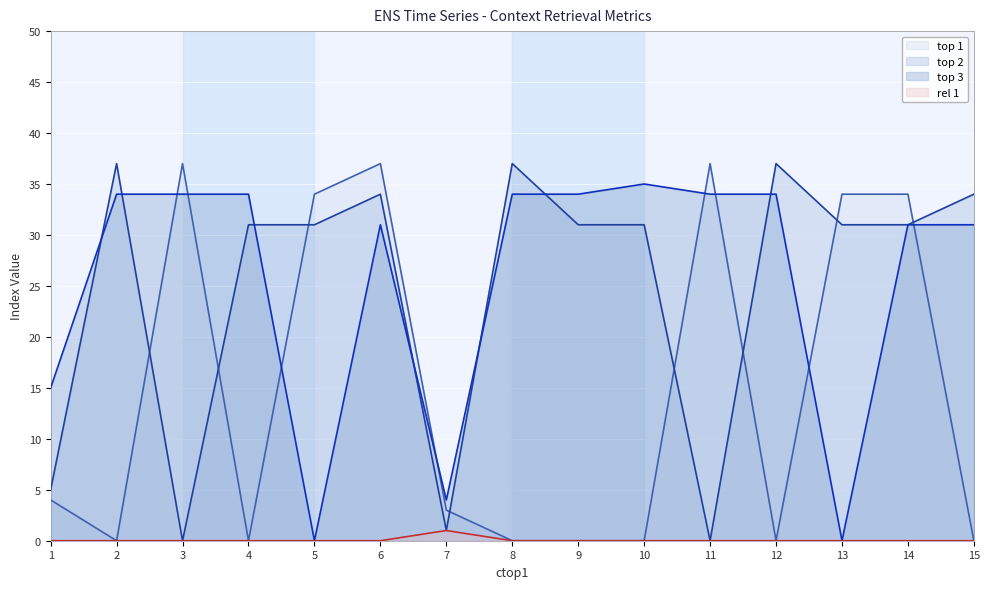

Is the value of rel 1 at 3 greater than the value of top 1 at 2?

No